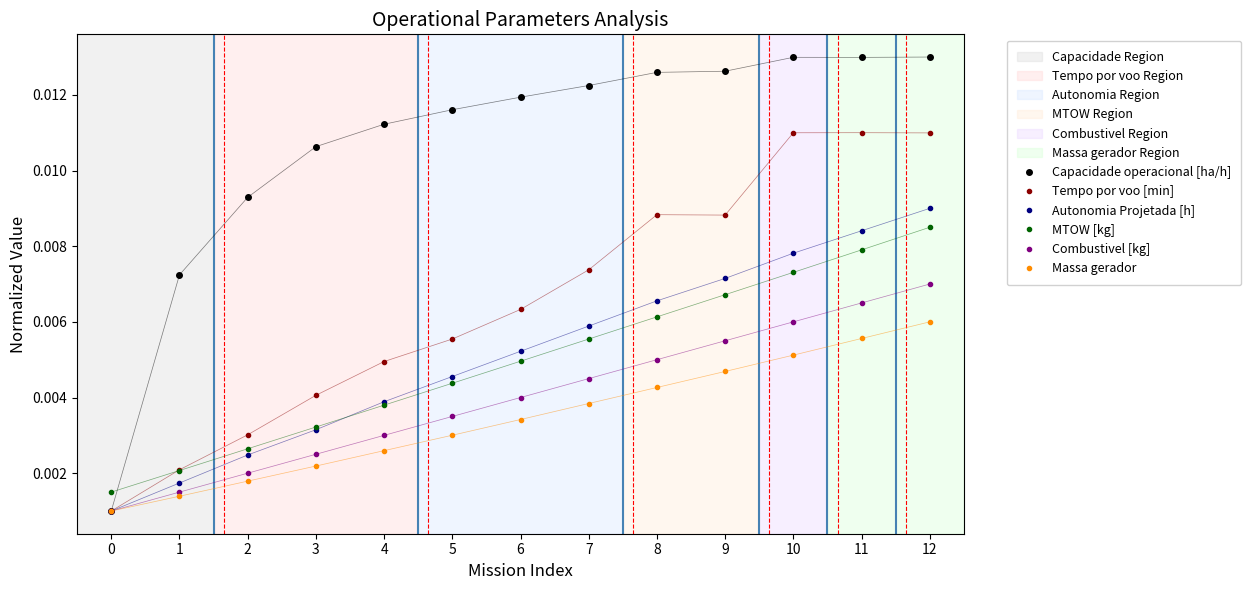

Is the value of Massa gerador at 1 greater than the value of Tempo por voo [min] at 0?

Yes